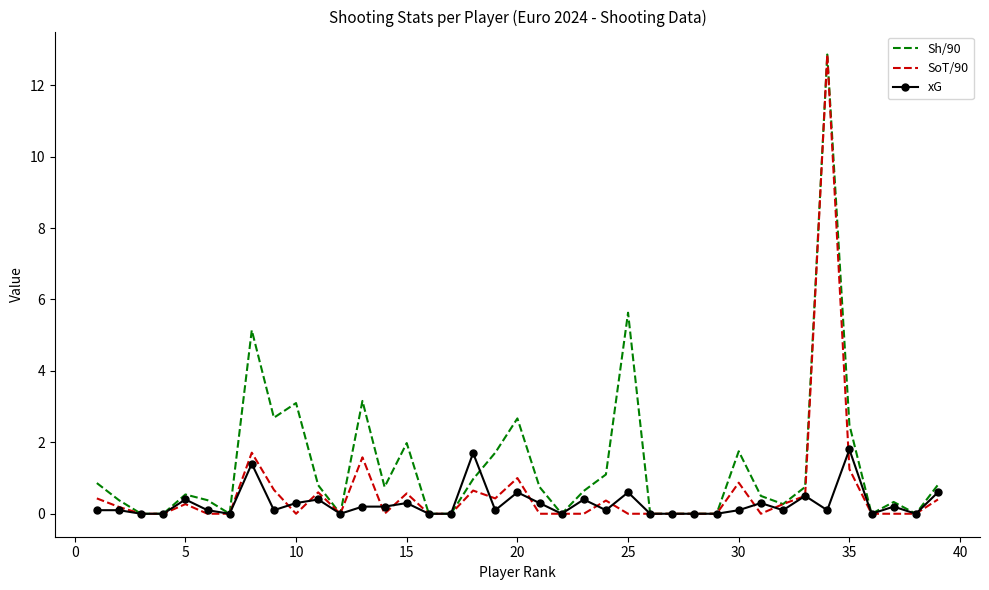

Which series has the largest total across all categories?

Sh/90